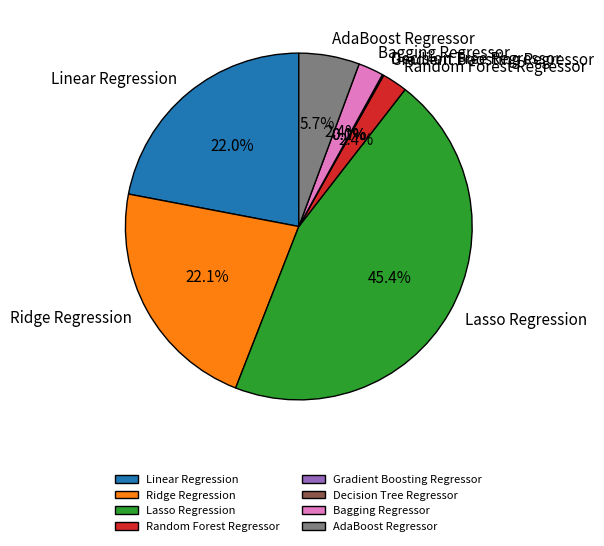

Which has a higher value, Decision Tree Regressor or Bagging Regressor?

Bagging Regressor